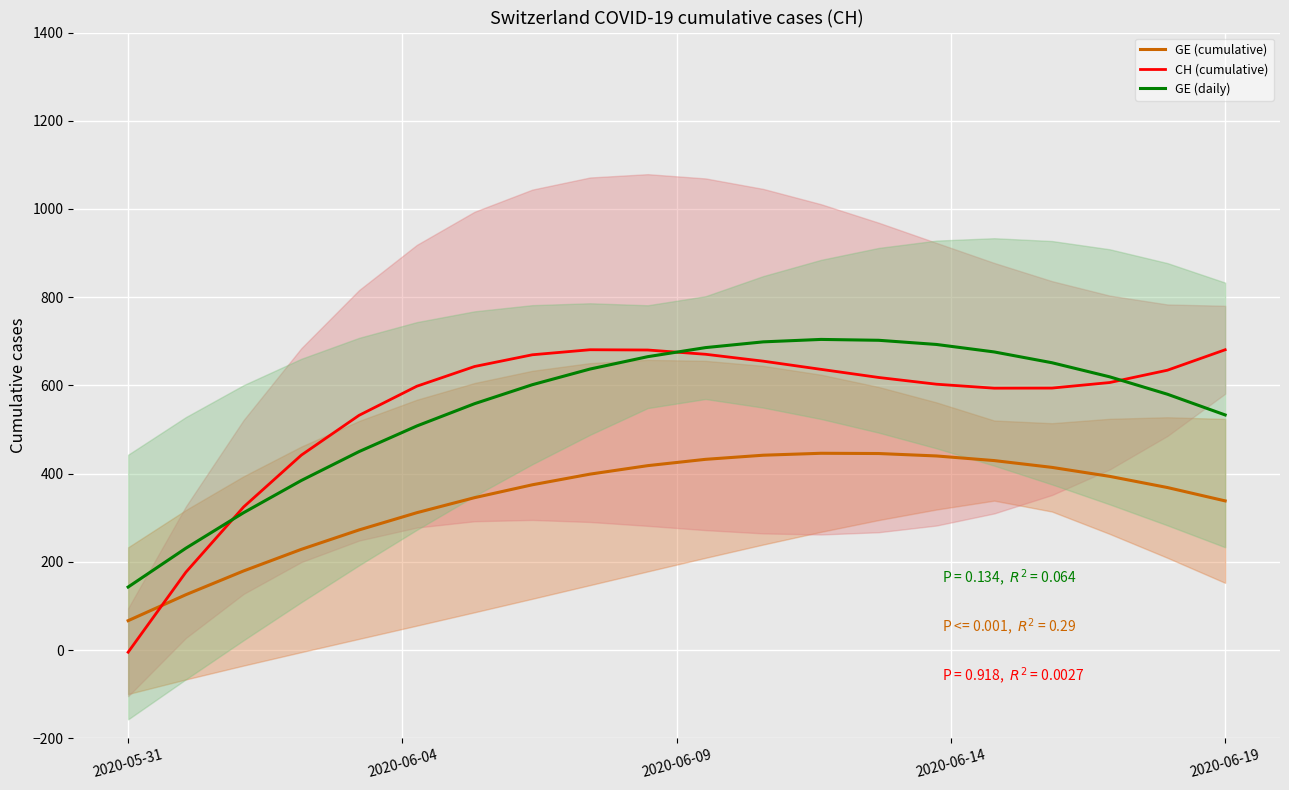

What is the value of the GE (daily) point at the 2nd from the left?

230.9